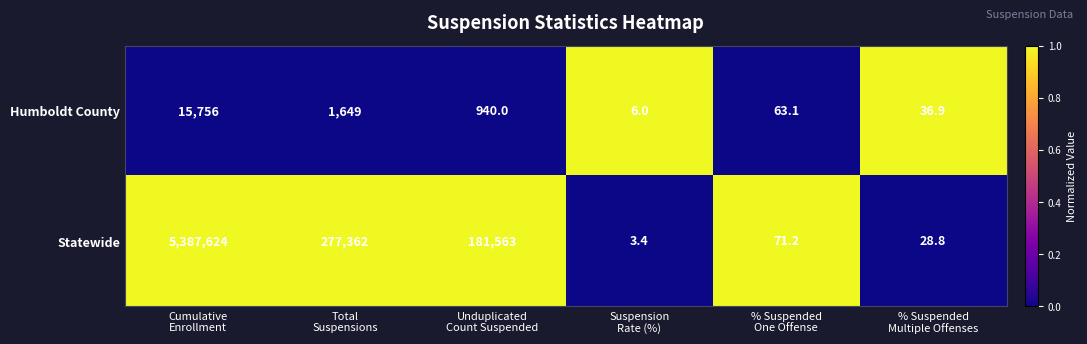

Which series has the widest spread of values?

Statewide